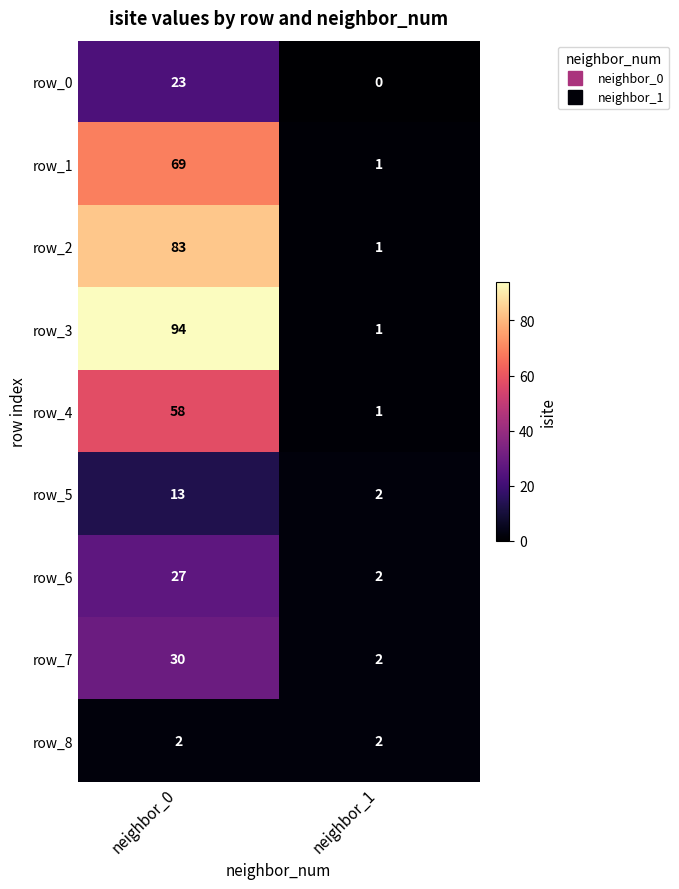

Count the number of data series in this chart.

9